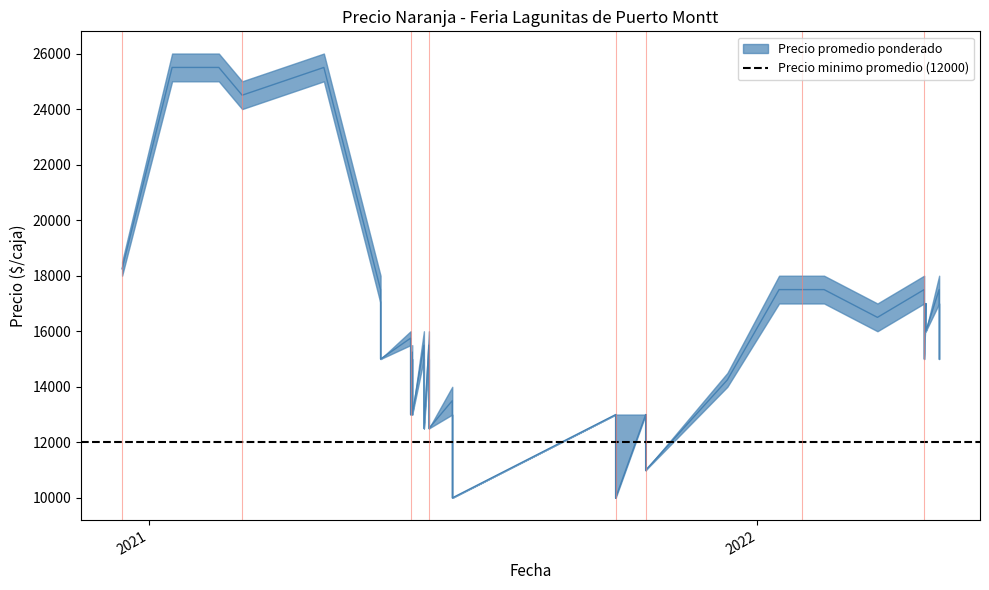

What is the label of the 21st point from the left?

2021-10-26